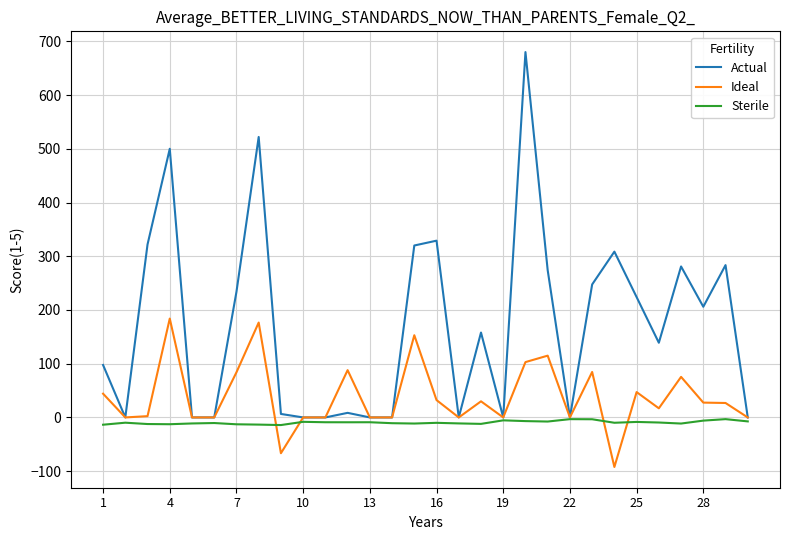

What is the highest value of the Ideal series?

184.0